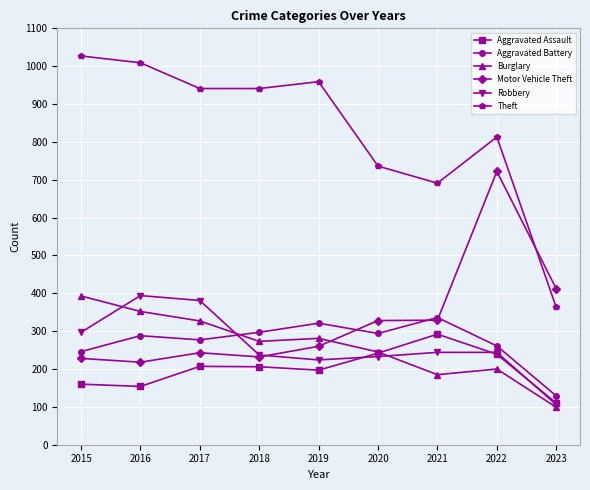

Read the Motor Vehicle Theft value at 2022, to the nearest 100.

700